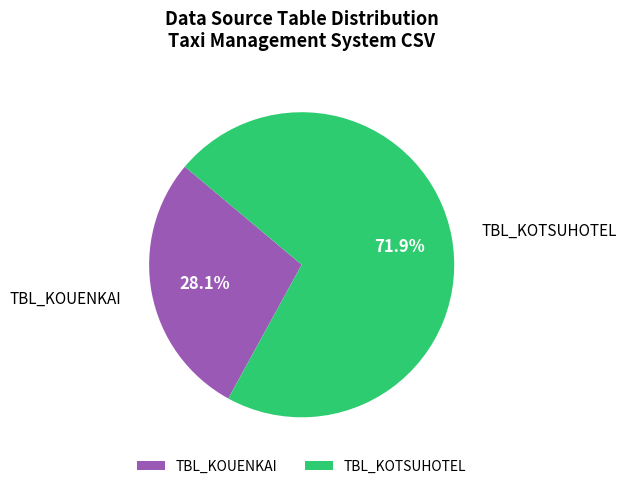

Approximately how many times larger is the value at TBL_KOTSUHOTEL compared to TBL_KOUENKAI?

2.6